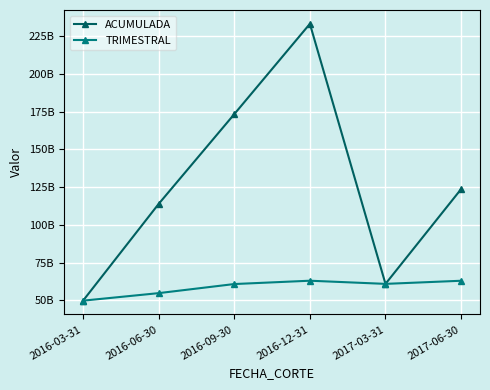

What are all the series names shown in the legend?

ACUMULADA, TRIMESTRAL